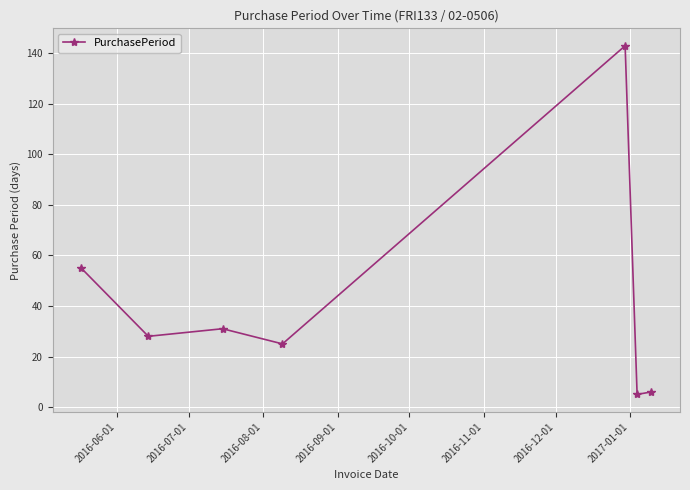

What is the greatest value displayed?

143